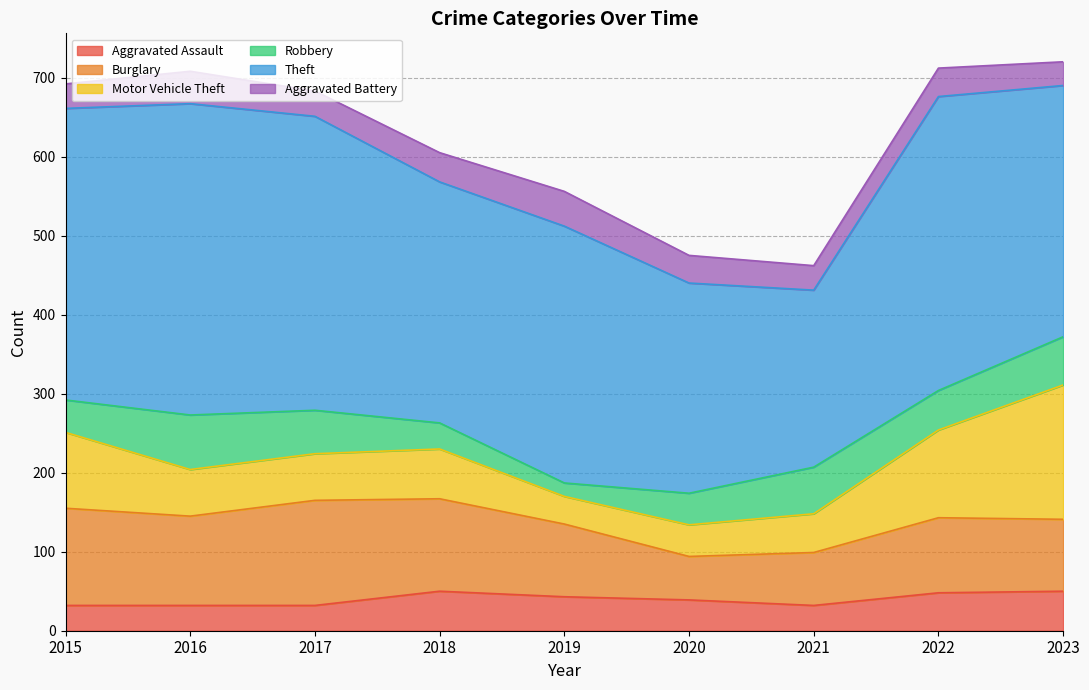

What is the difference between the maximum and minimum values in the Motor Vehicle Theft series?

135